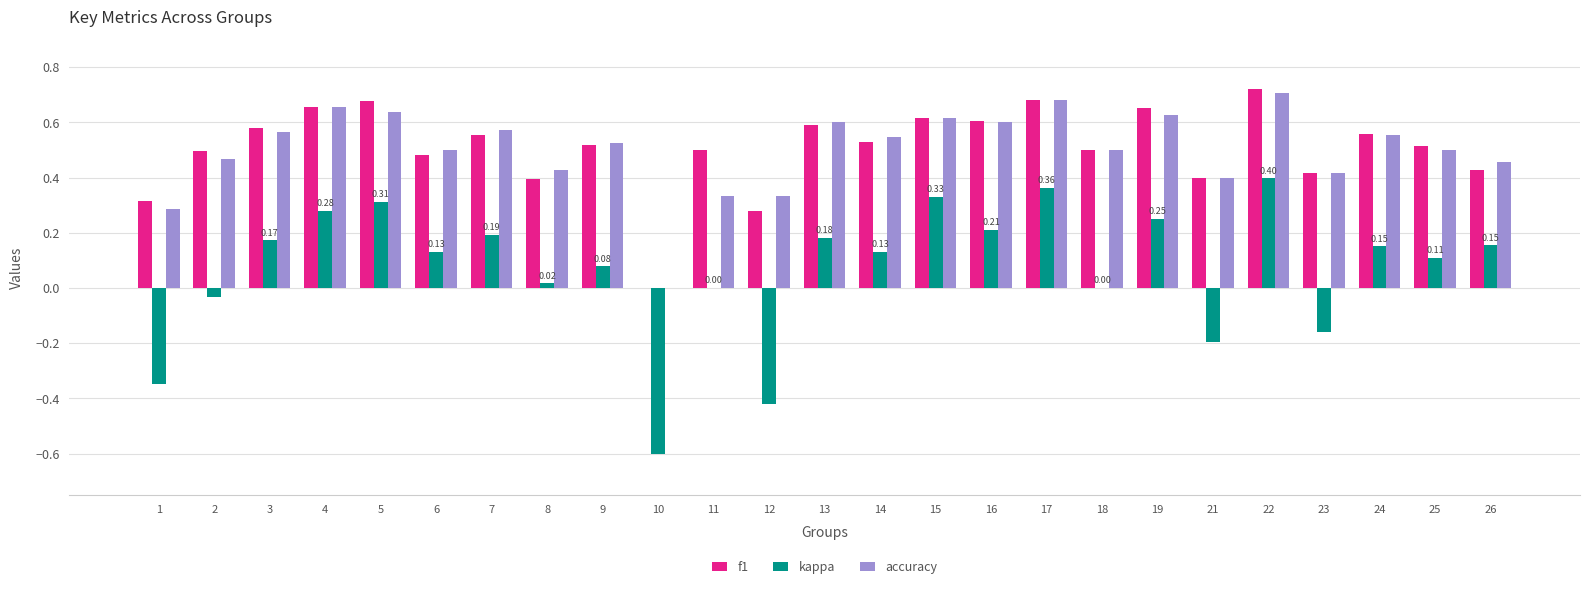

What is the sum of the f1 values at 25 and 13?

1.1